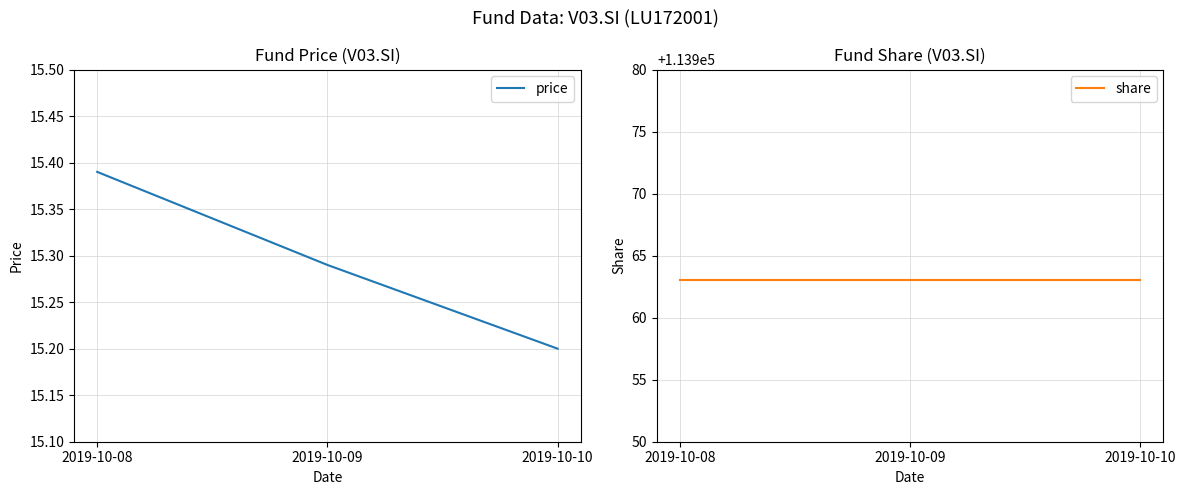

Reading right to left, transcribe all the data shown in this chart.

price: 15.2	15.3	15.4
share: 113963.0	113963.0	113963.0